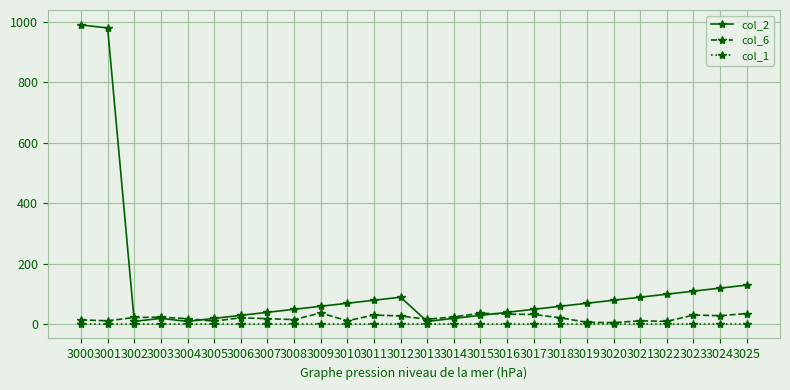

True or false: col_6 has more than 2 interior local peaks.

True